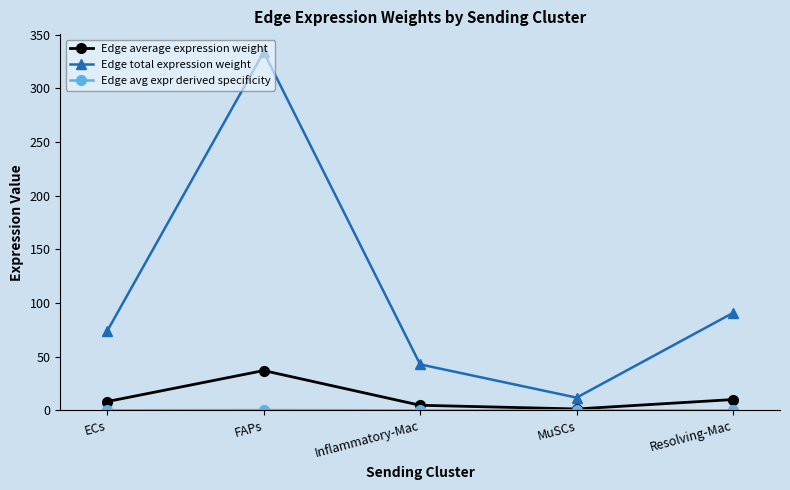

How many series are shown in this chart?

3